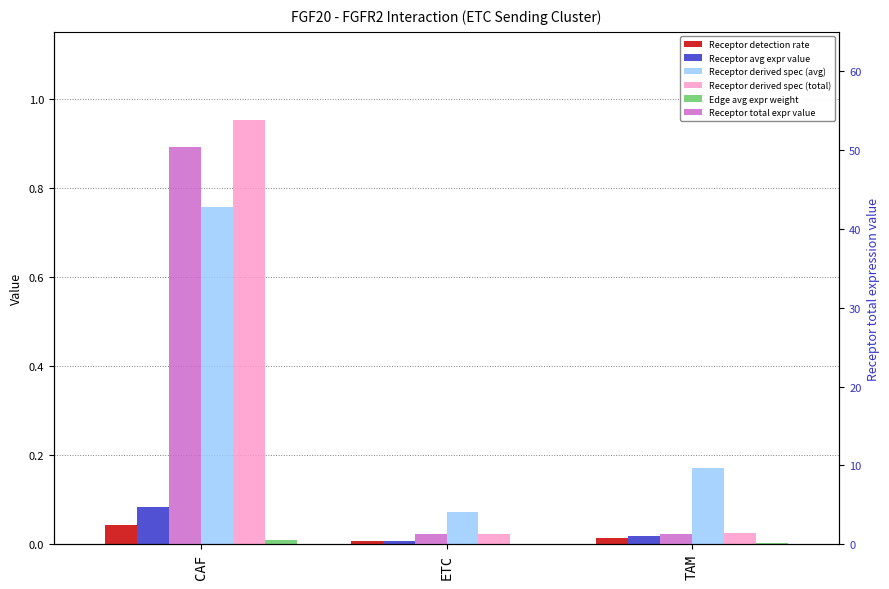

True or false: Receptor average expression value has a value of 0.1 at CAF.

True